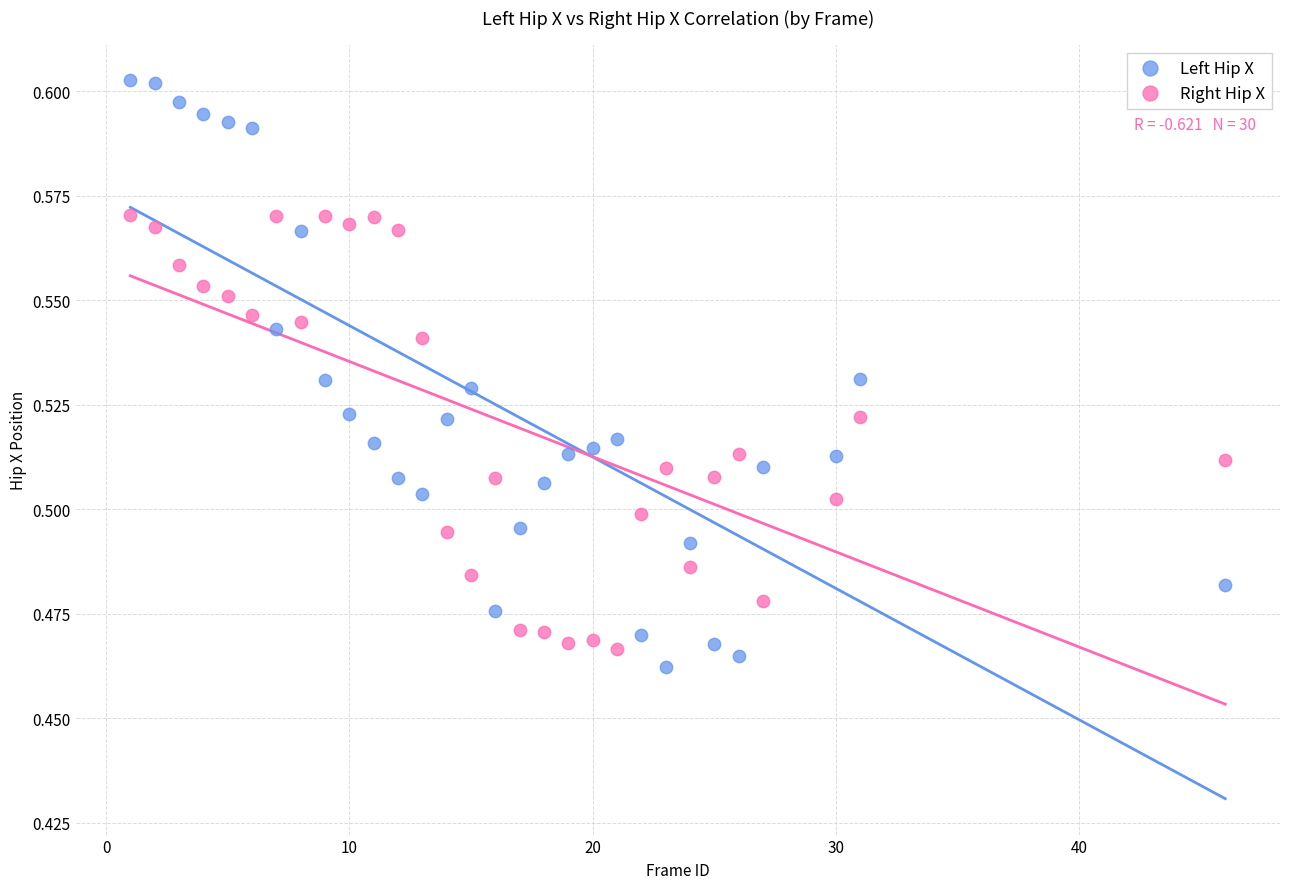

Which series contains the lowest Y value?

Left Hip X